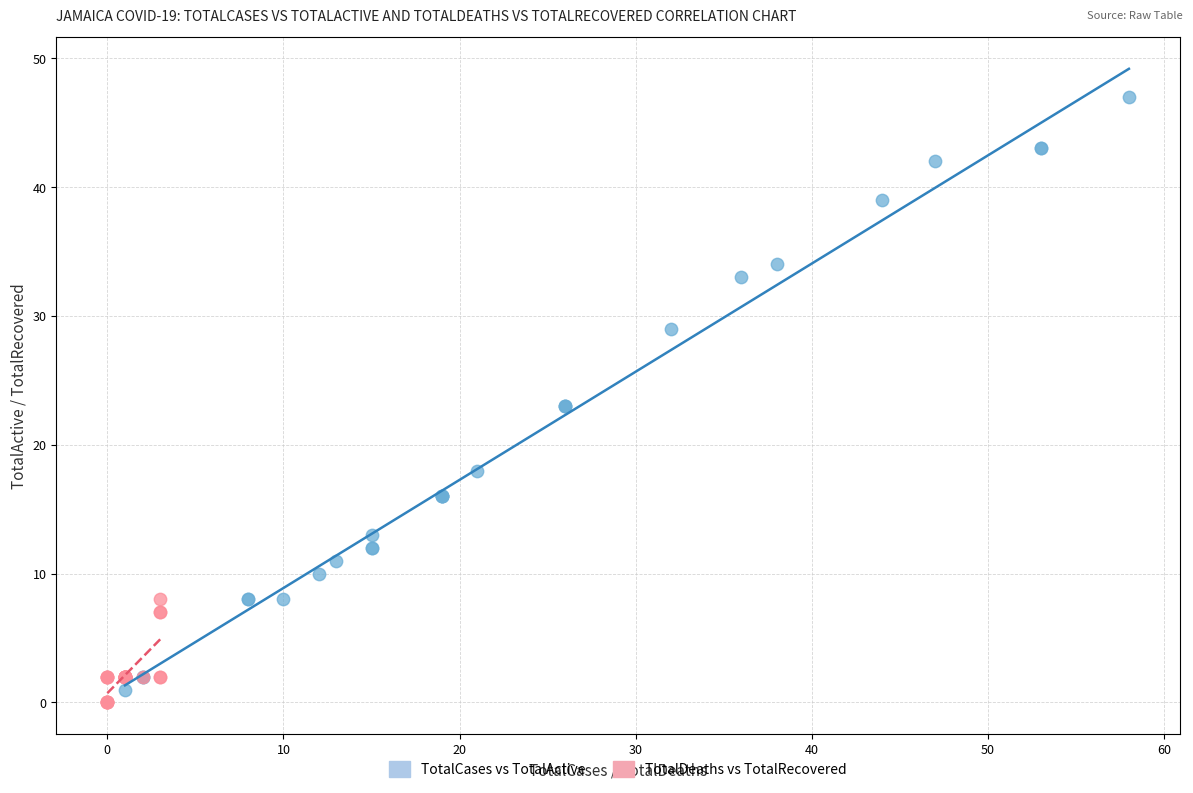

Which series contains the lowest Y value?

TotalDeaths vs TotalRecovered